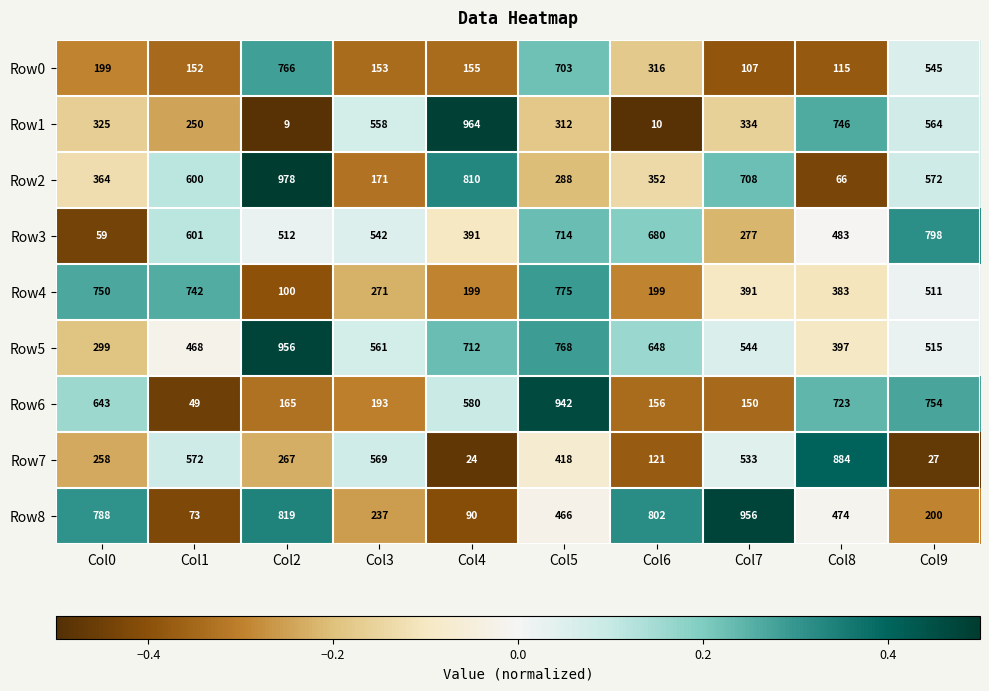

At which label does Row8 reach its minimum?

Col1